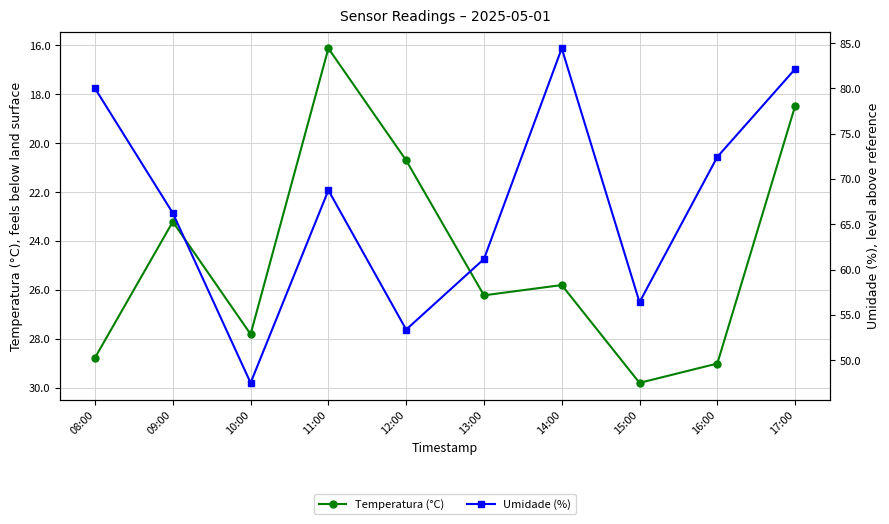

Is the value of Umidade (%) at 13:00 greater than the value of Temperatura (°C) at 16:00?

Yes